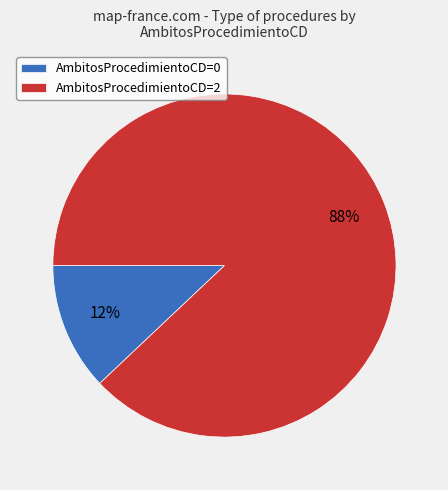

To the nearest percent, what is the difference between the largest and smallest slice percentages?

76%